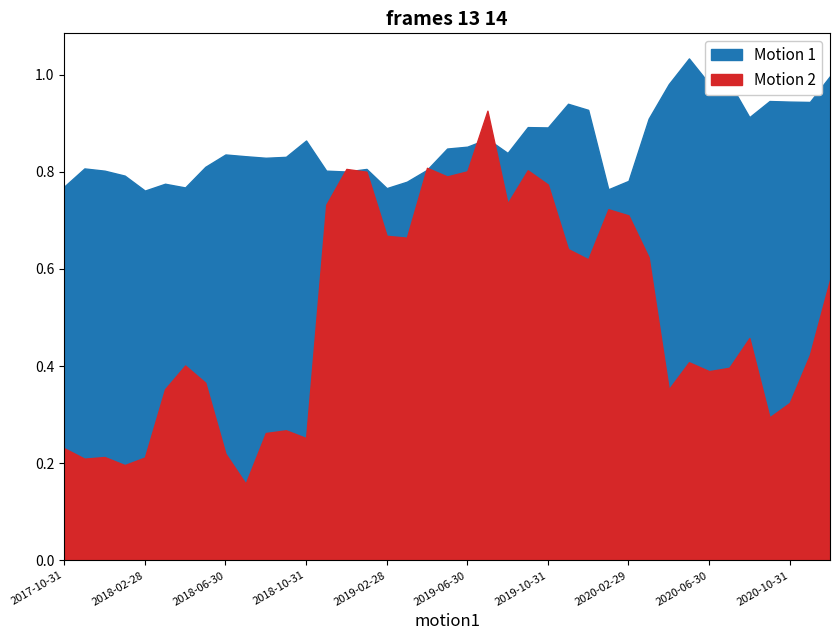

What is the label of the 32nd point from the left?

2020-05-31